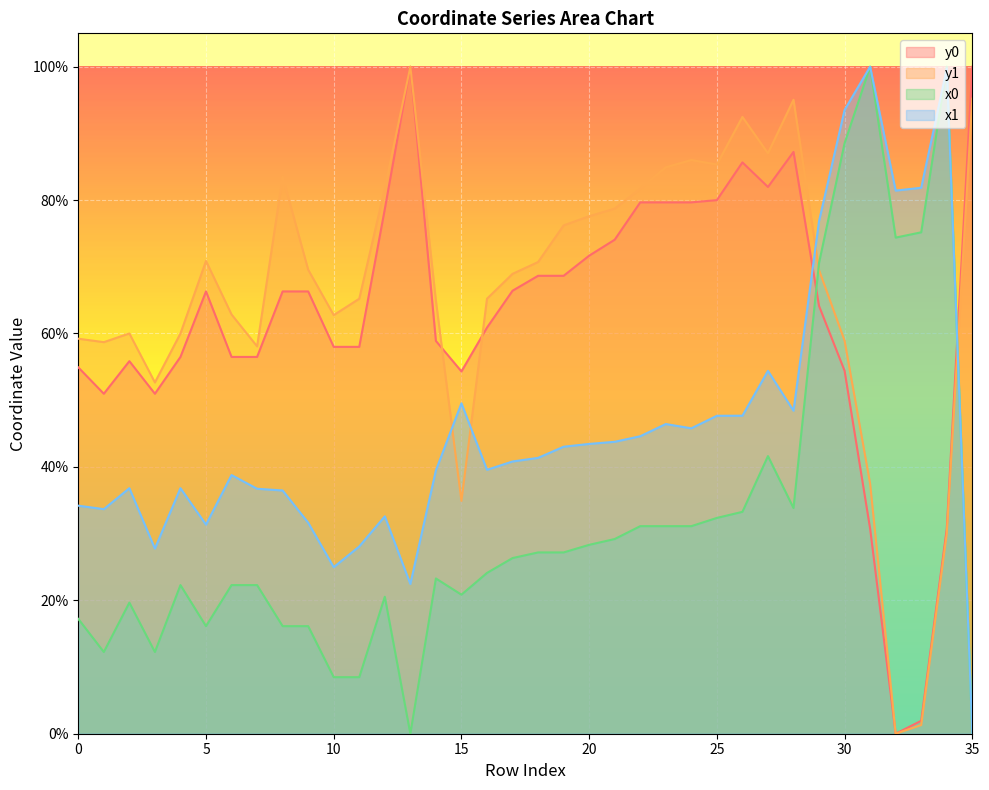

How many lines are shown in the chart?

4